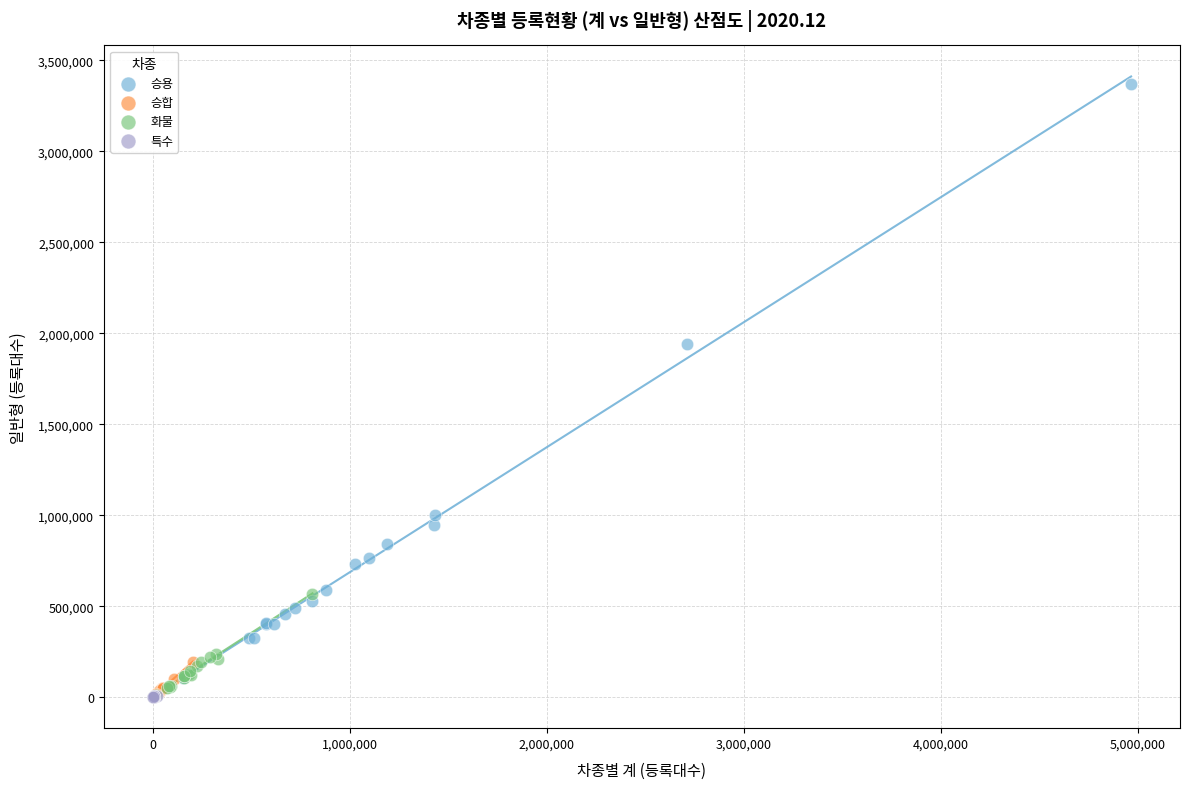

Which series has the widest spread of Y values?

승용